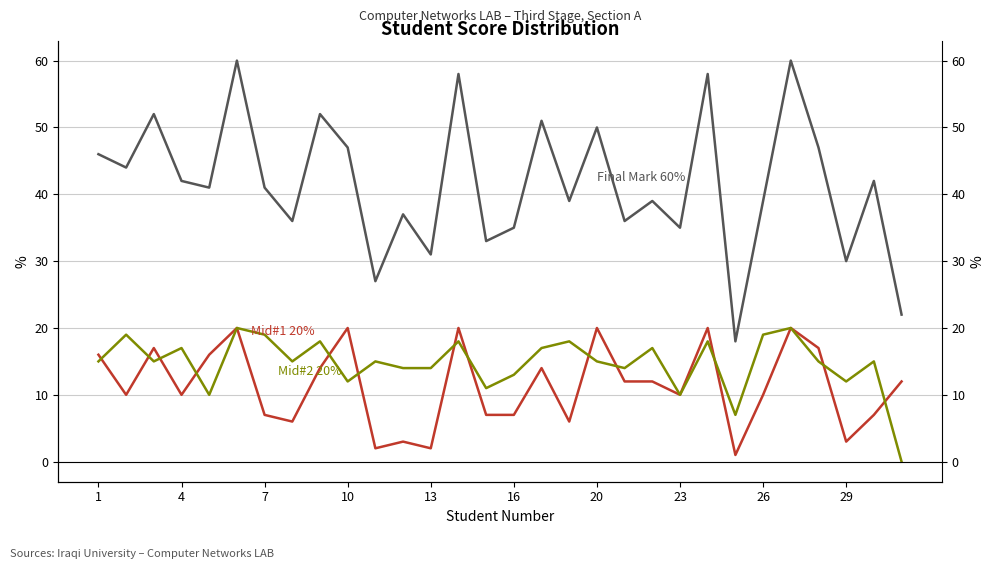

What is the difference between the maximum and minimum values in the Mid#1 20% series?

19